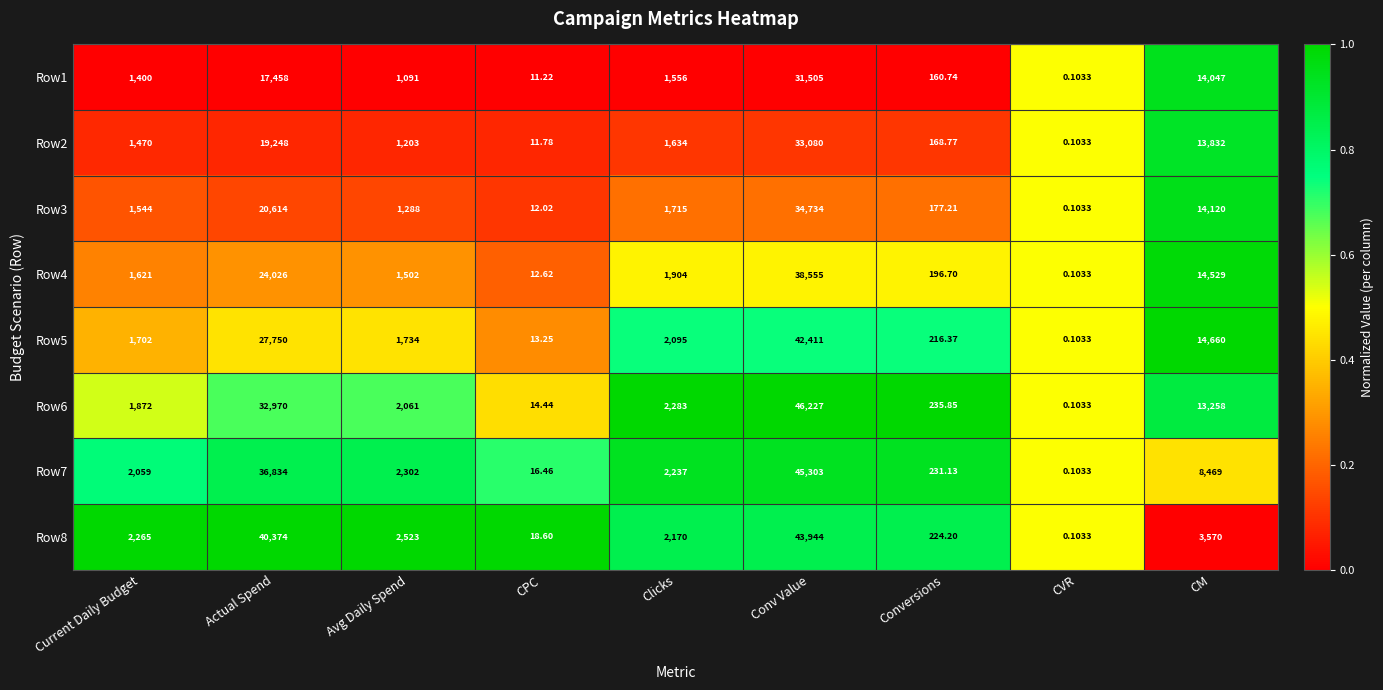

At which category is the sum across all series the highest?

Conv Value